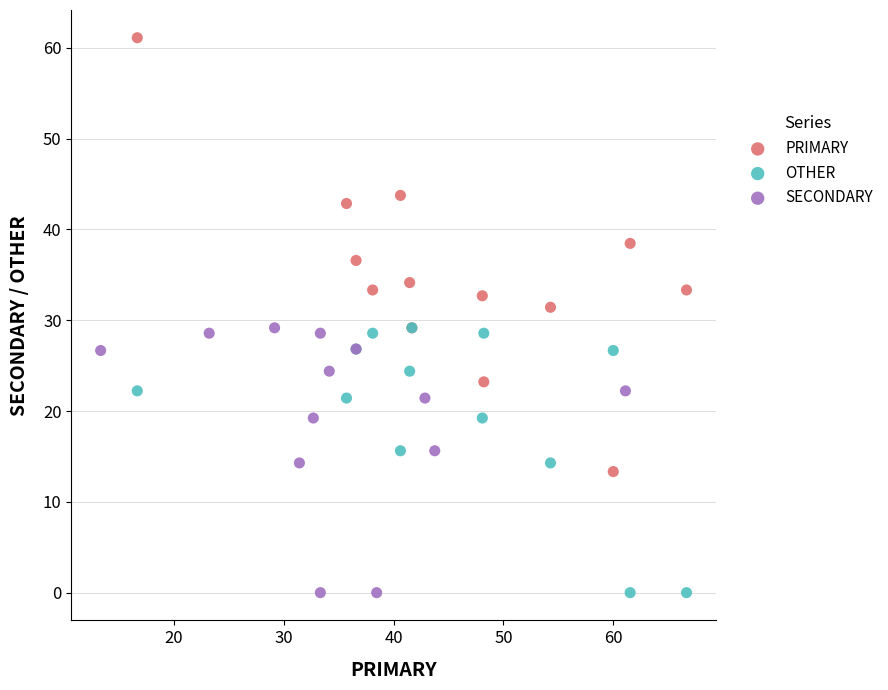

Which series reaches the maximum Y coordinate?

PRIMARY